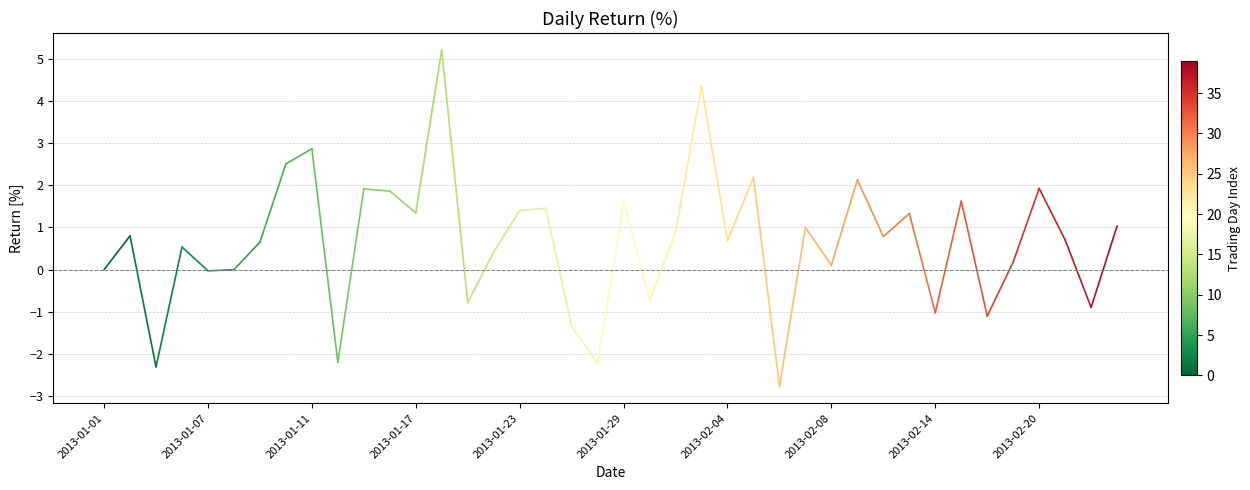

How many interior local valleys (lower than both neighbors) does the data have?

14